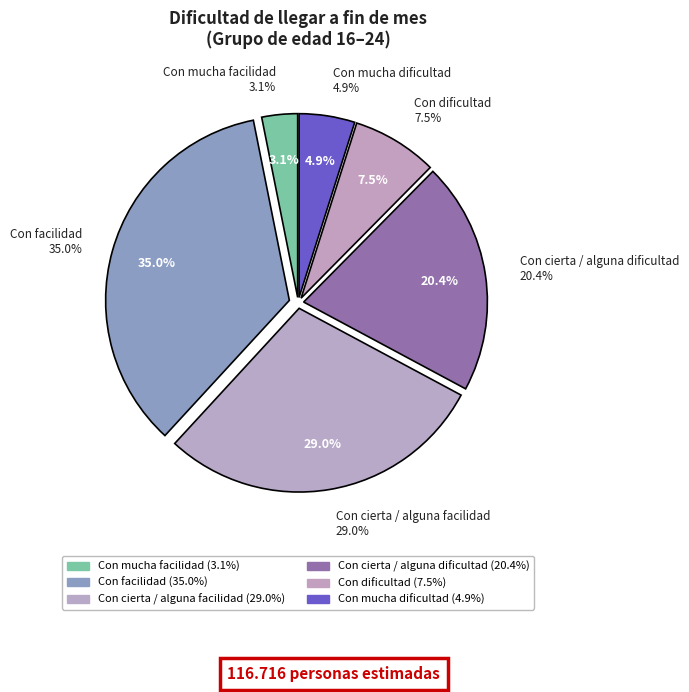

To the nearest percent, what portion does Con facilidad represent?

35%